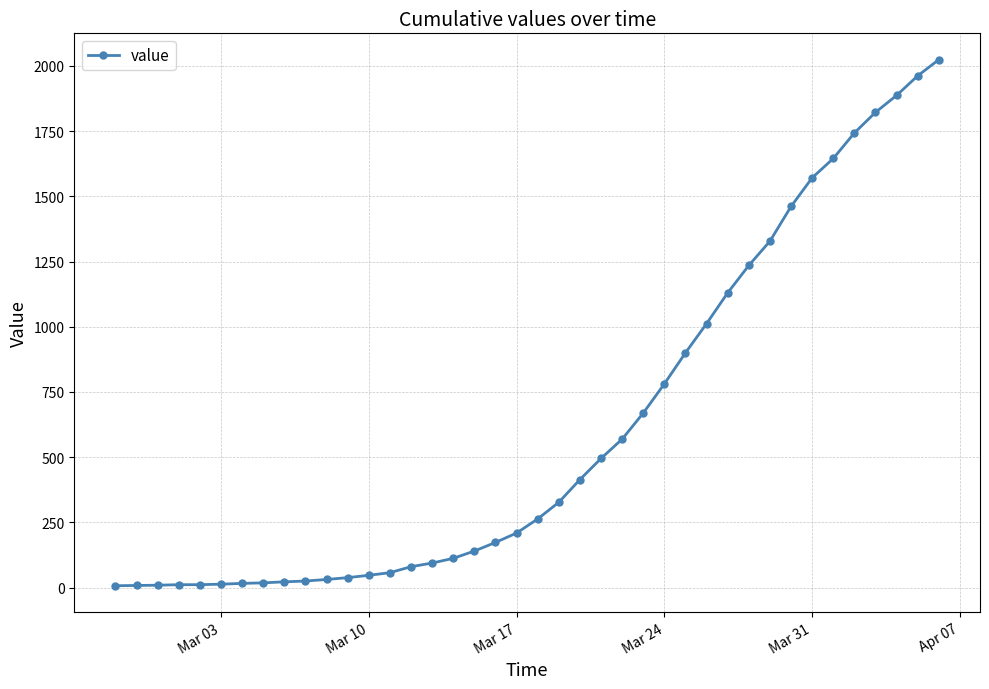

What is the maximum value shown in the chart?

2024